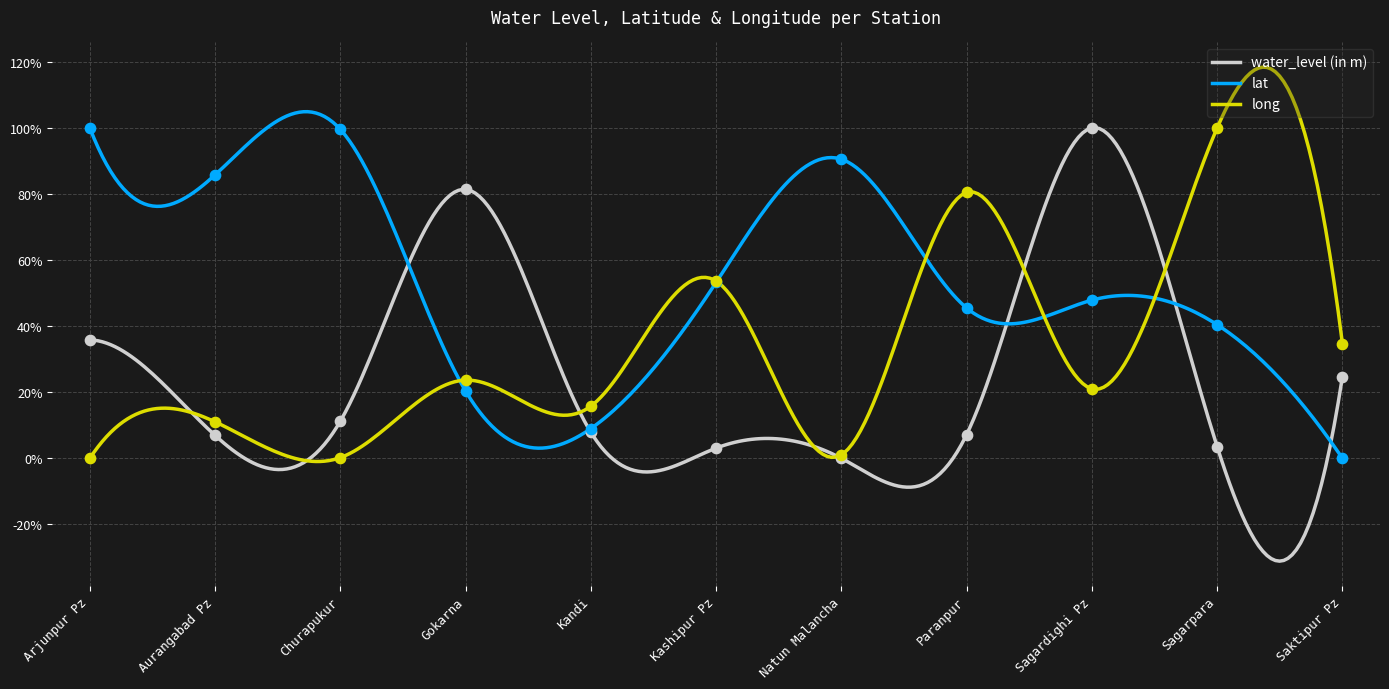

What are all the series names shown in the legend?

water_level (in m), lat, long